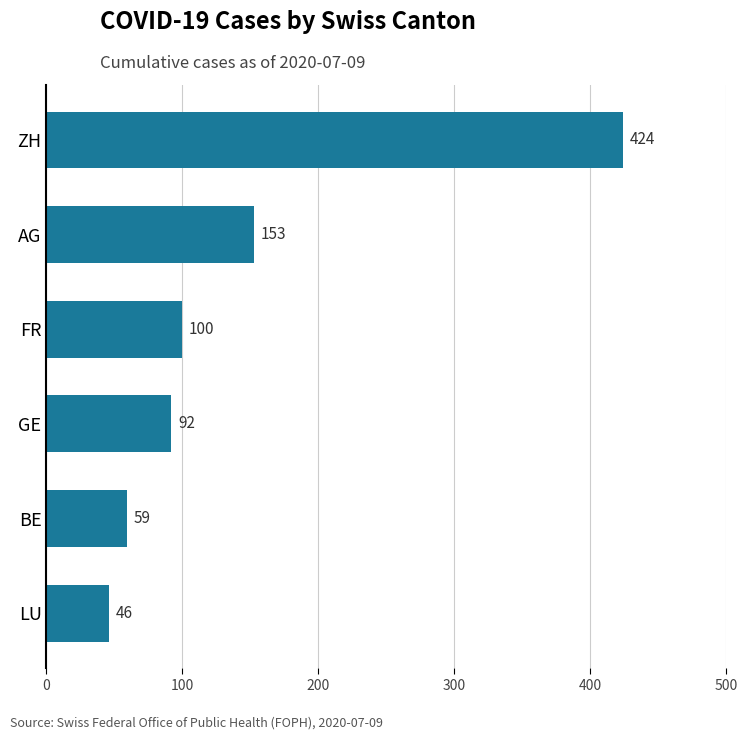

True or false: the data shows 58 at AG.

False